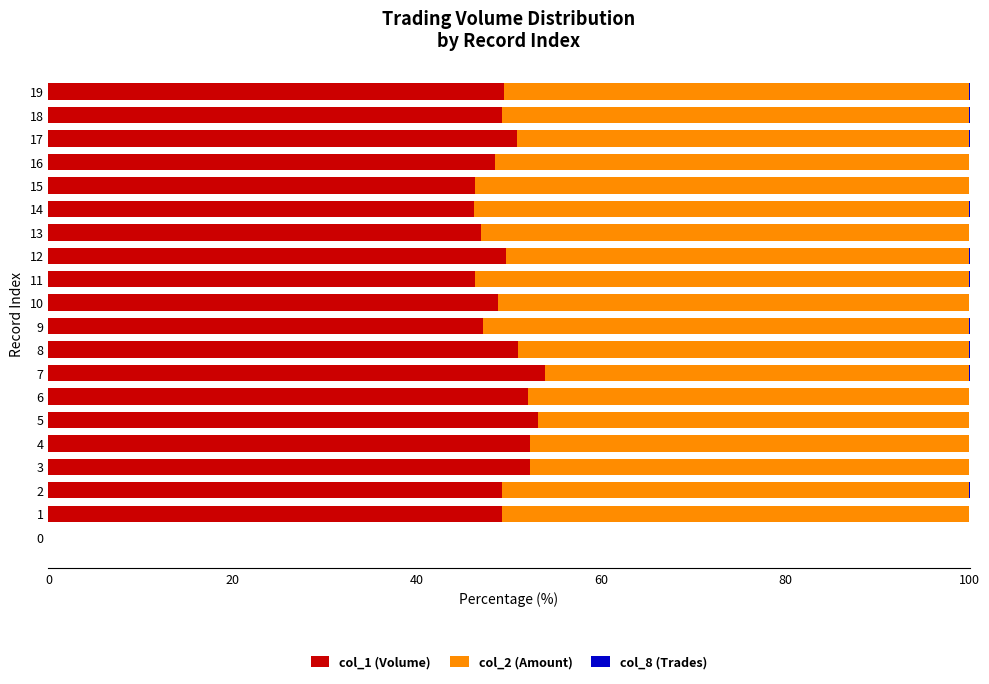

How many distinct data groups are displayed?

3